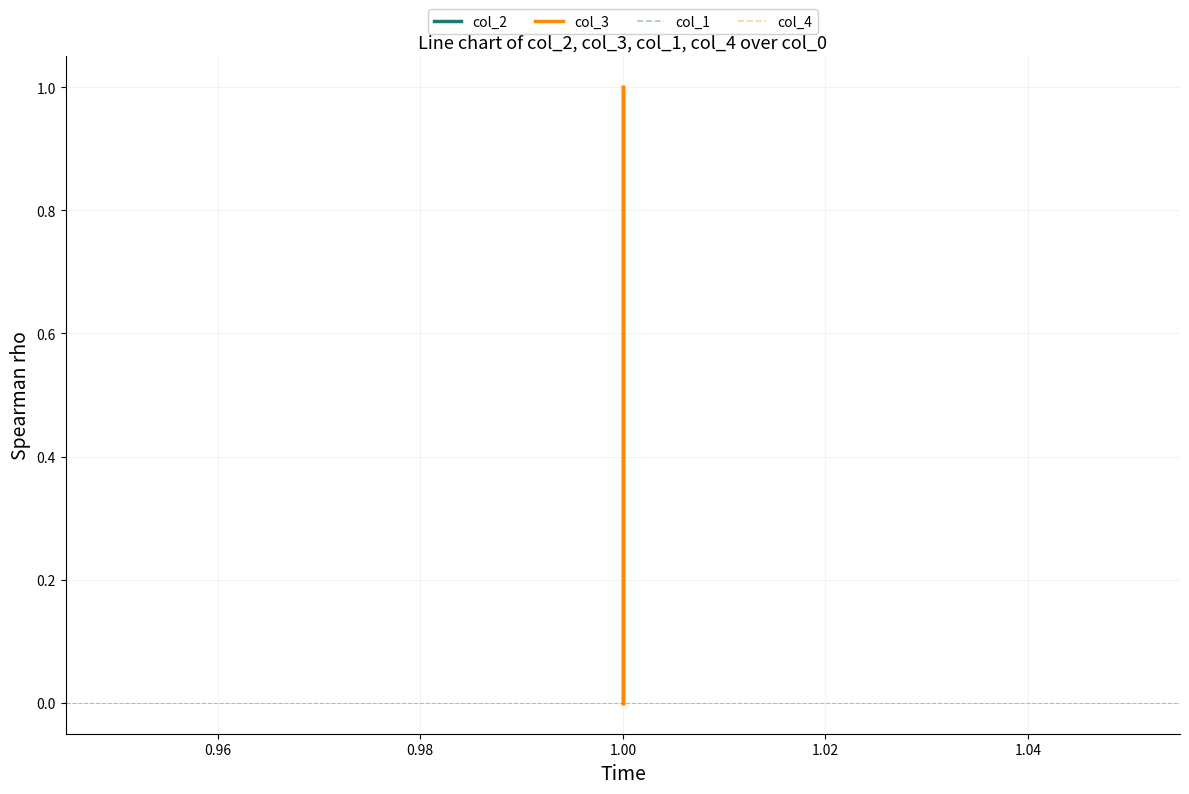

What is the difference between the maximum and minimum values in the col_3 series?

1